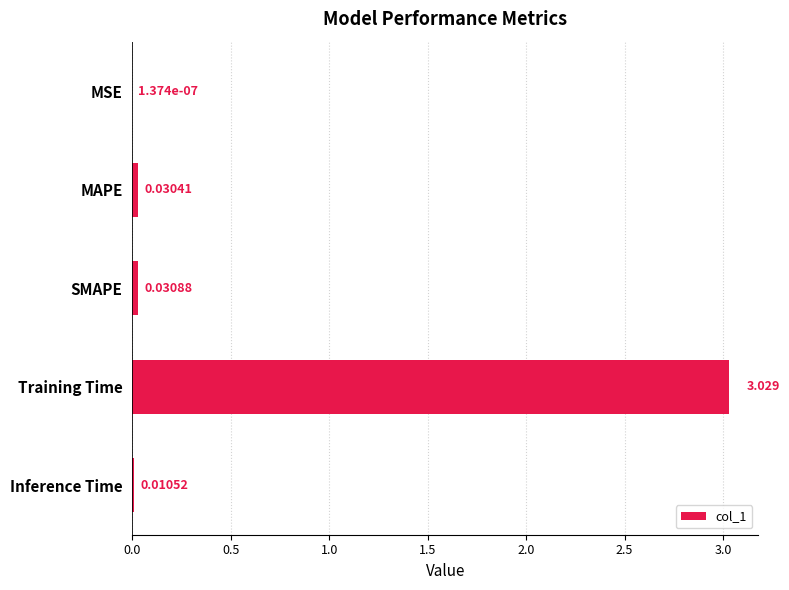

Where is the data nearest to the value 1?

SMAPE